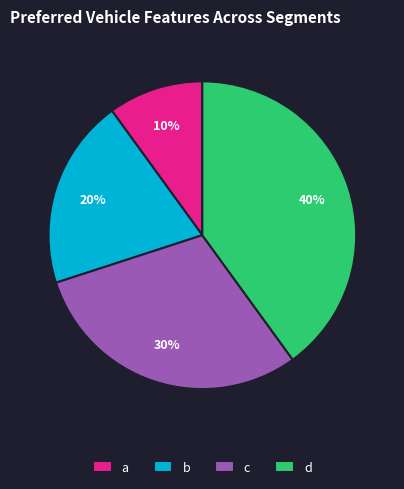

The a slice represents 22% of the pie. True or false?

False